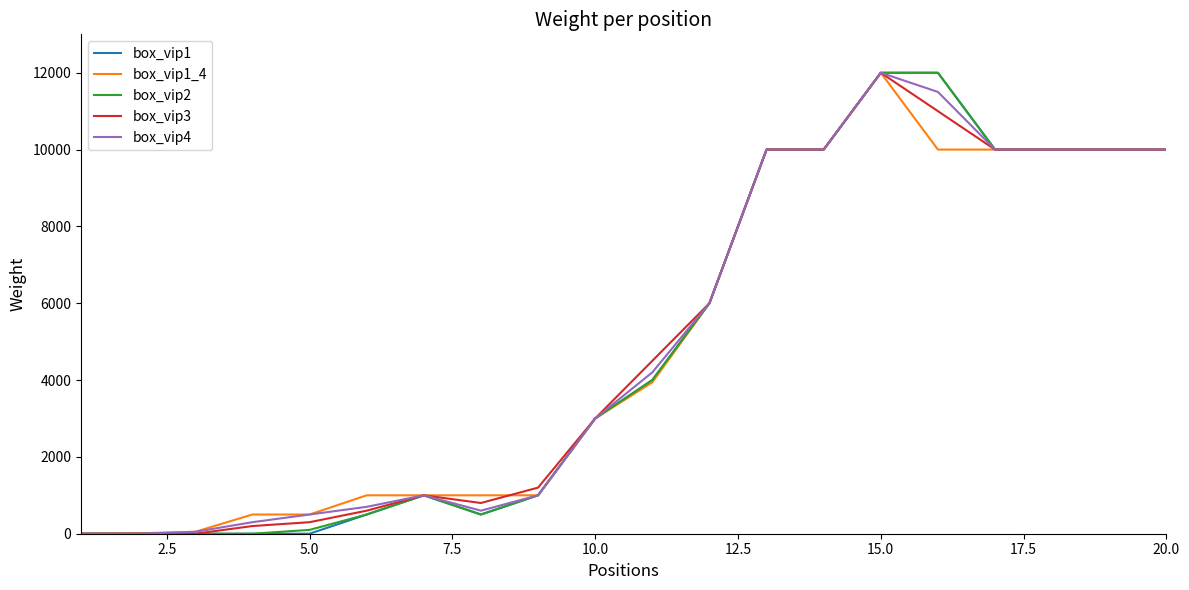

True or false: box_vip1_4 and box_vip1 intersect in this chart.

False